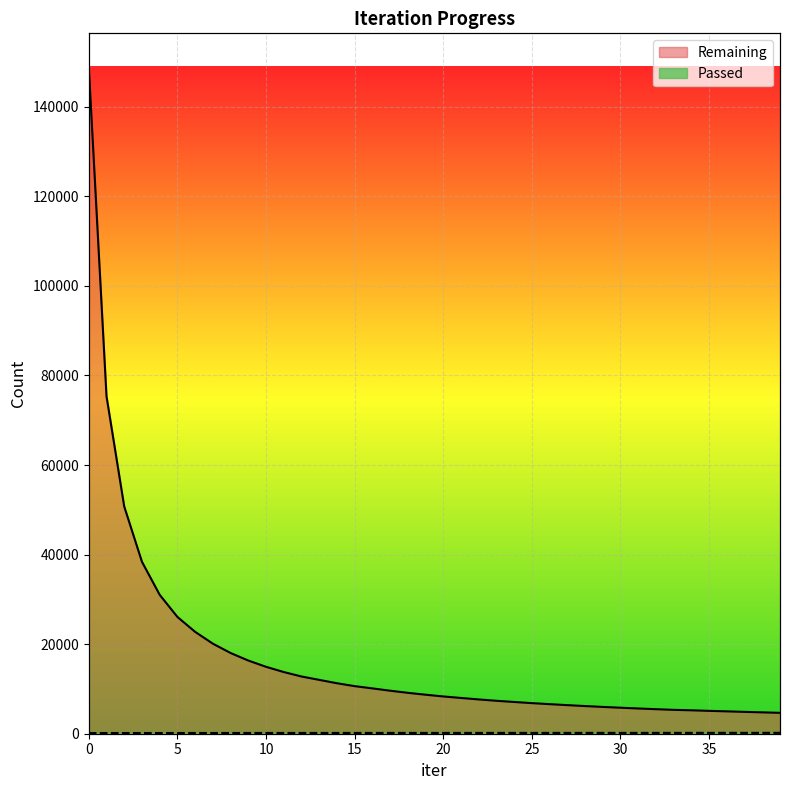

The value of Remaining at 10 is 14947. True or false?

True